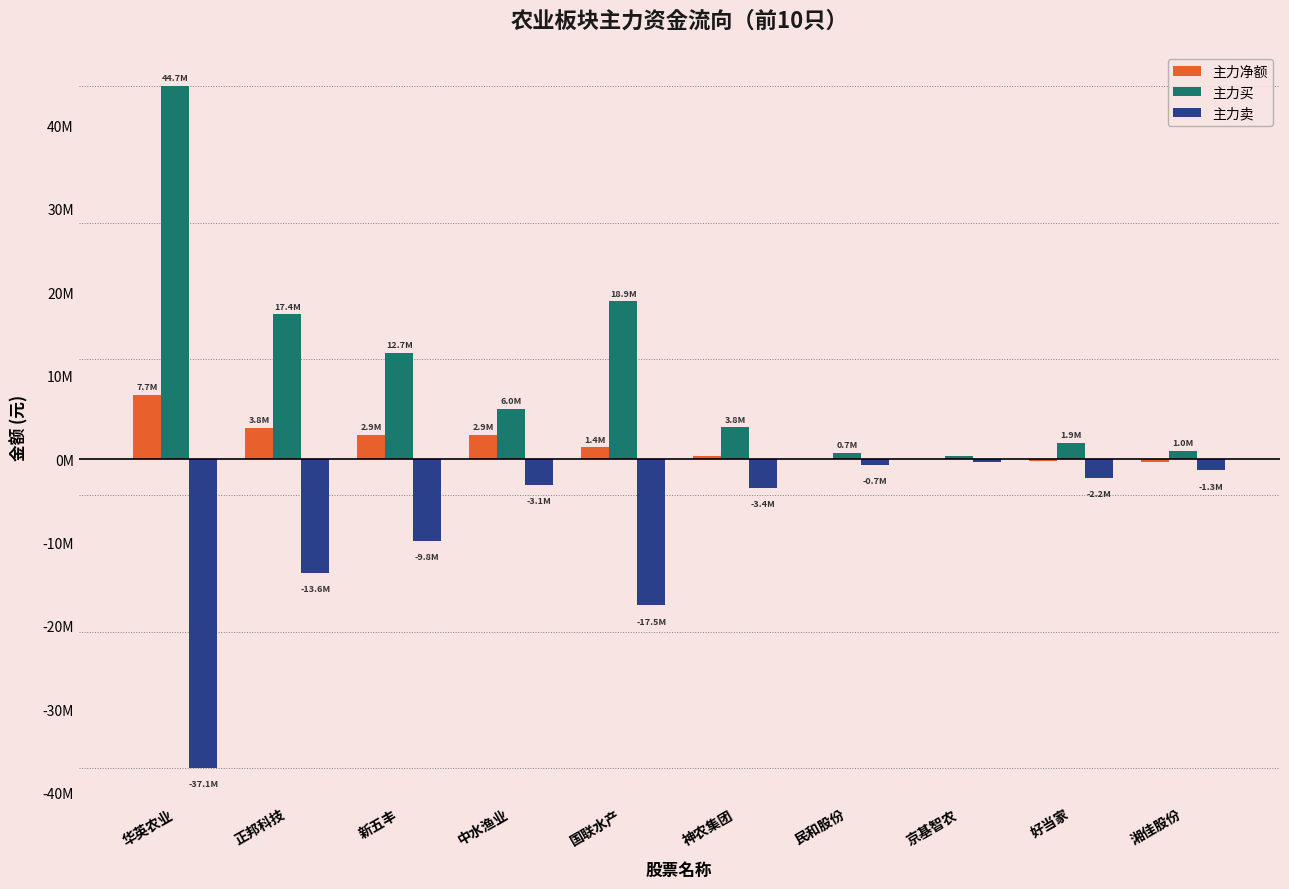

Are the bars horizontal?

No